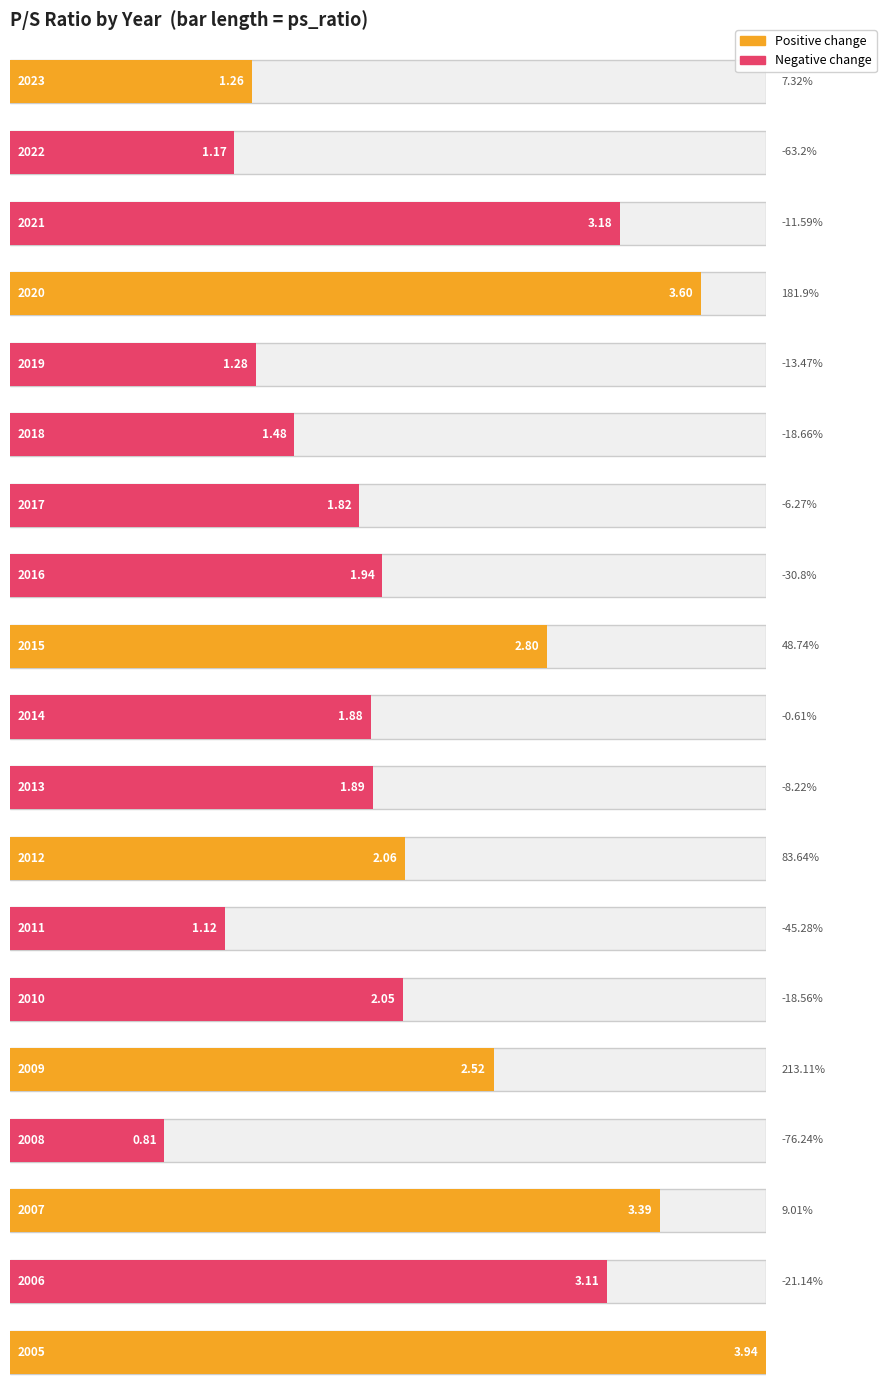

Reading left to right, what are all the values shown in this chart?

1.3	1.2	3.2	3.6	1.3	1.5	1.8	1.9	2.8	1.9	1.9	2.1	1.1	2.0	2.5	0.8	3.4	3.1	3.9